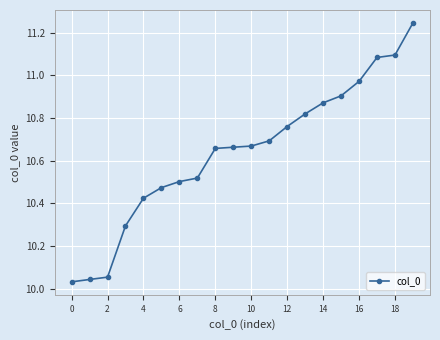

What is the average value?

10.6